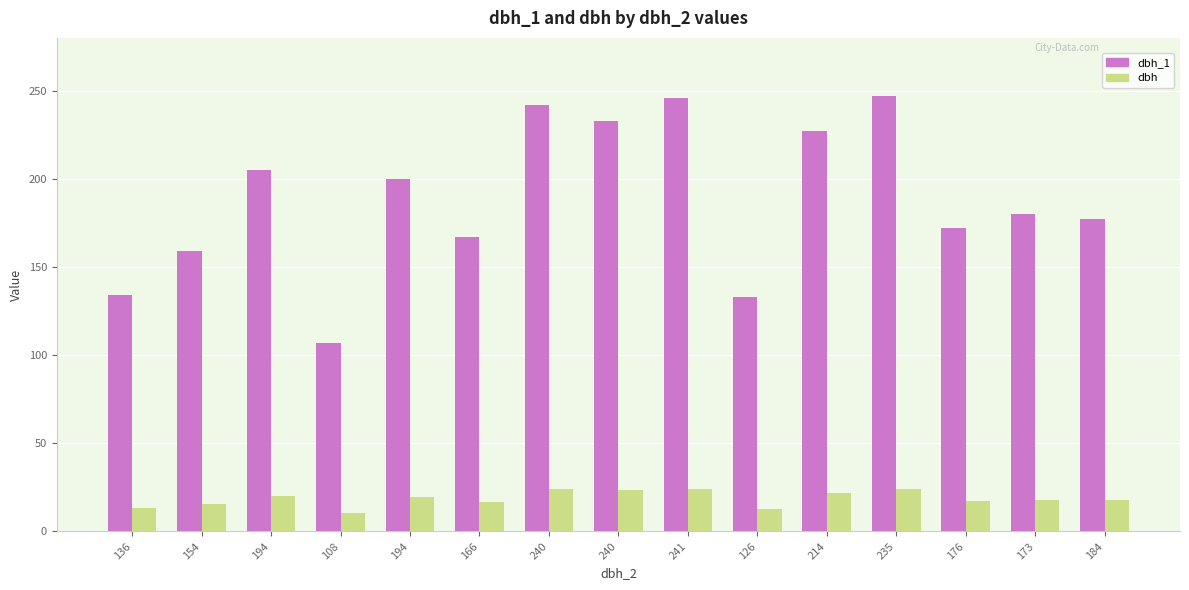

The dbh series shows 22.1 at 214. True or false?

True